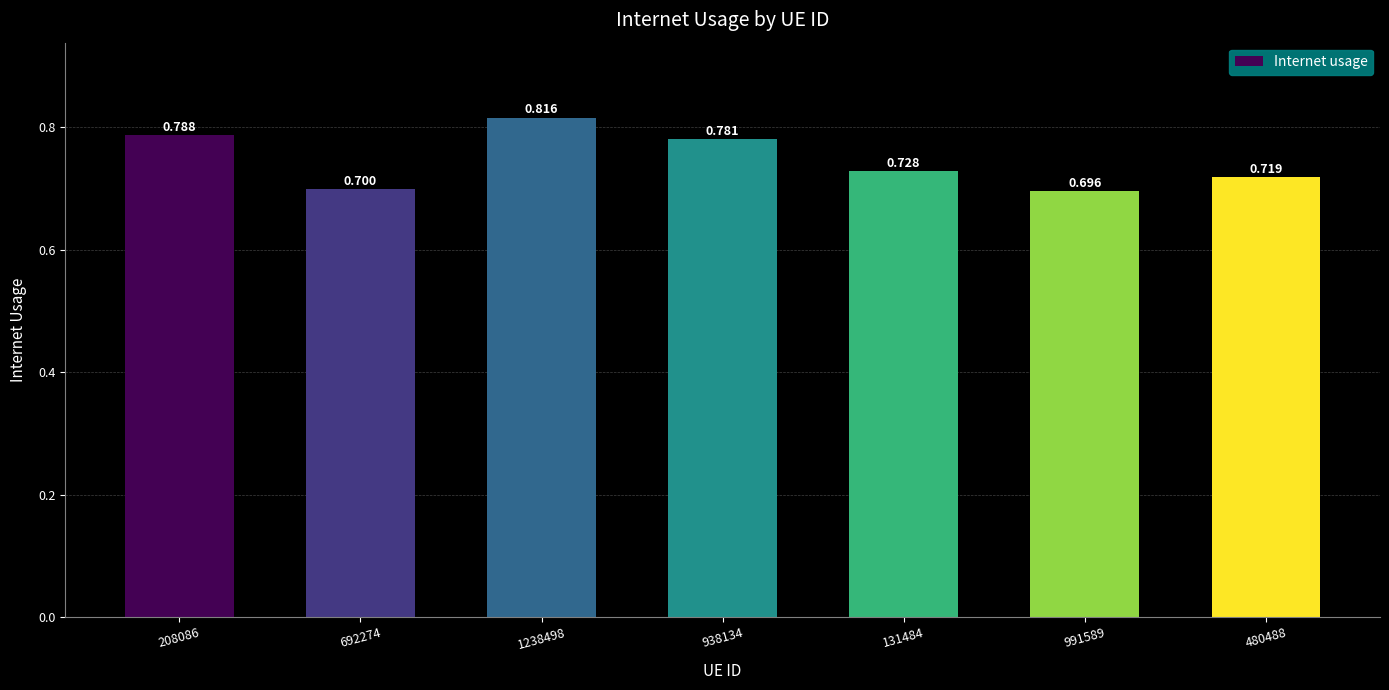

How many bars are there in total?

7